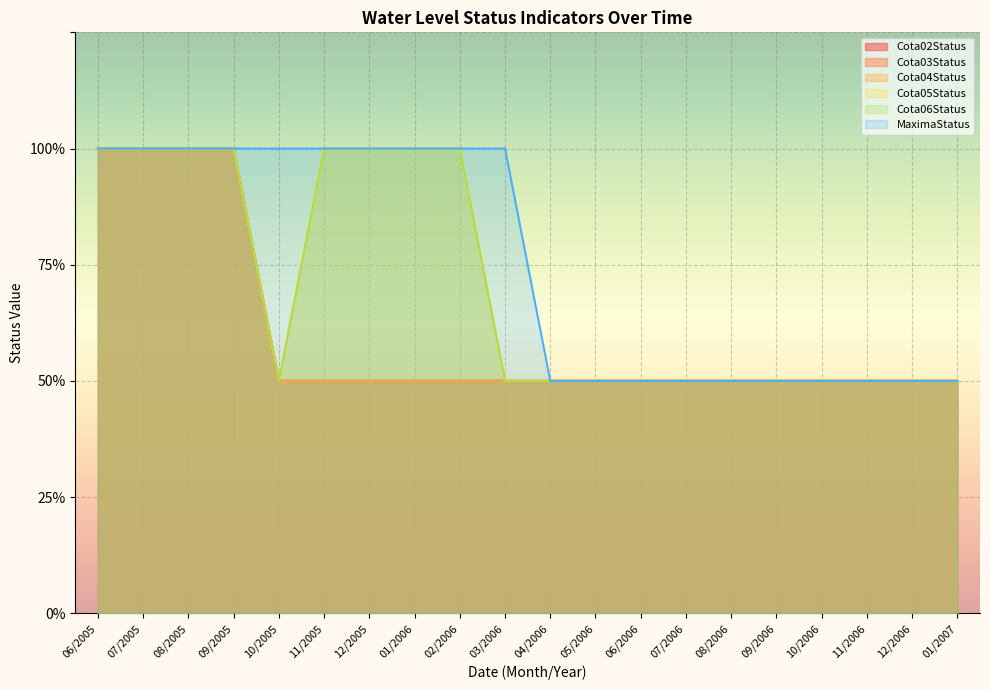

True or false: Cota05Status has a value of 1 at 01/2007.

True